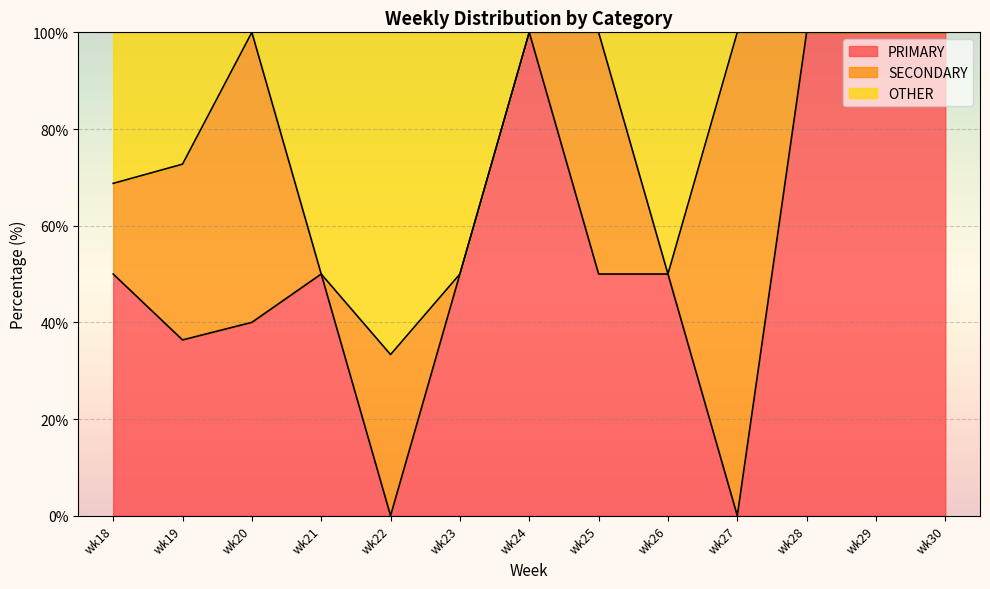

What is the total value across all series at wk25?

100.0